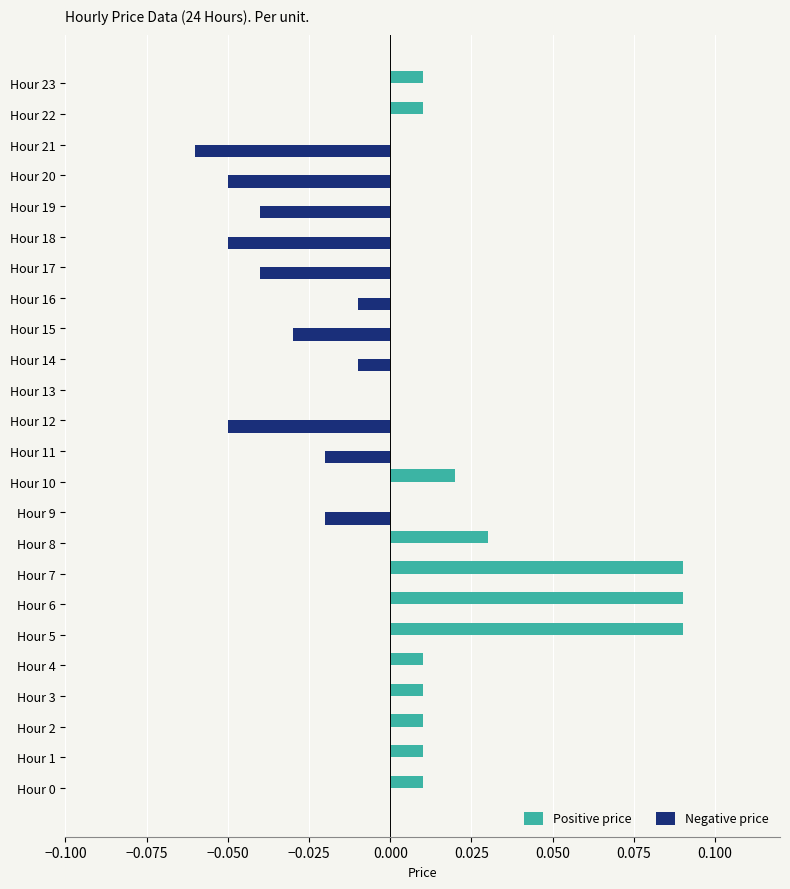

The Positive price series shows 0.0 at Hour 14. True or false?

True